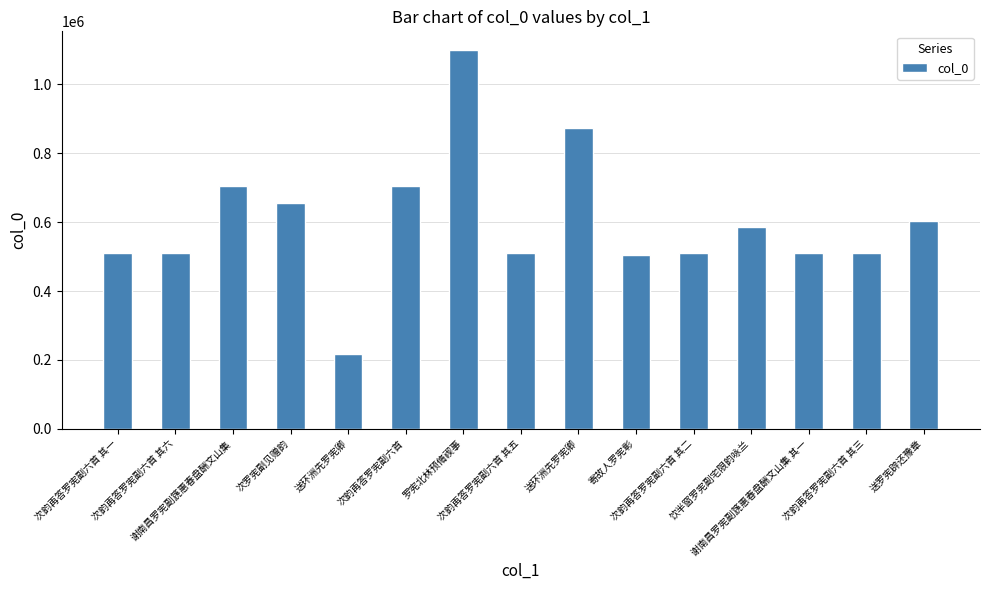

Does the chart contain stacked bars?

No